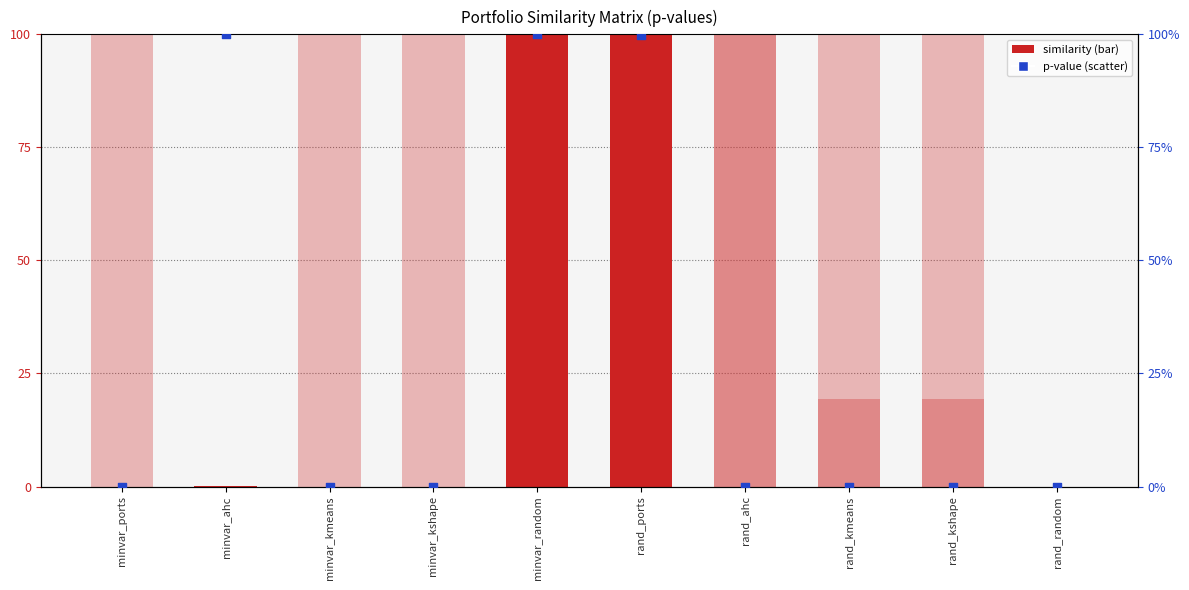

Which series contains the lowest Y value?

rand_ports_equalw